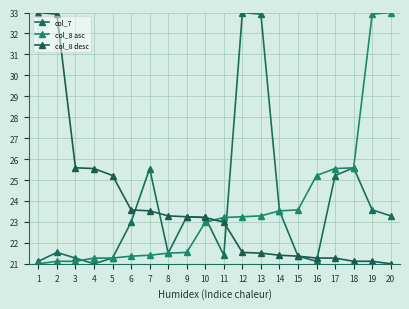

Is the value of col_8 desc at 6 greater than the value of col_7 at 14?

Yes